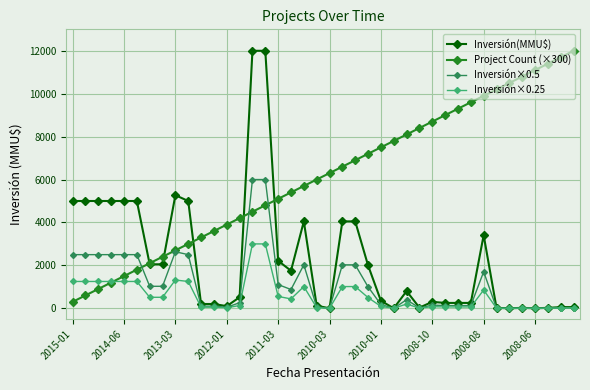

What are all the series names shown in the legend?

Inversión(MMU$), Project Count (×300), Inversión×0.5, Inversión×0.25